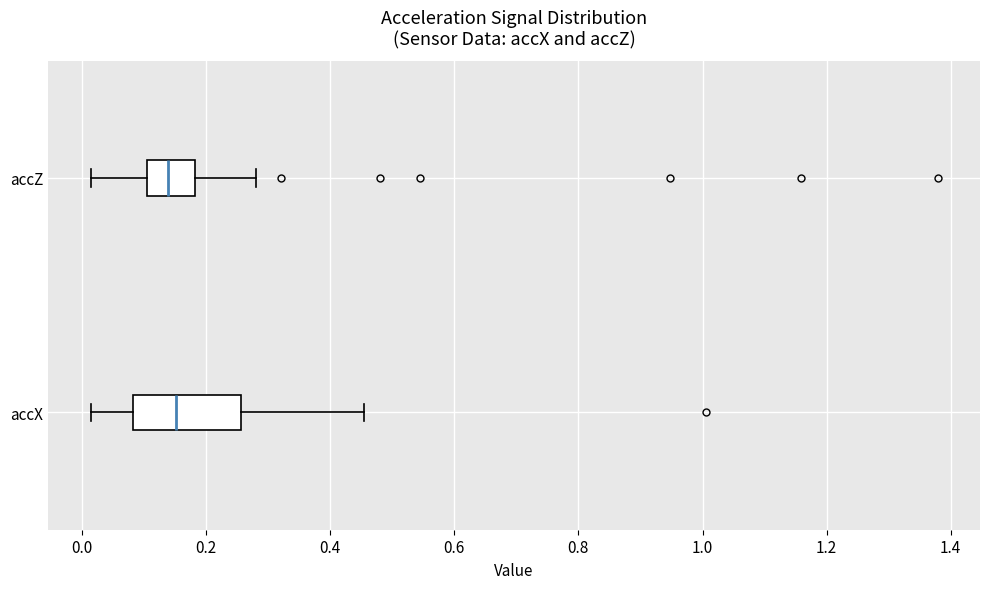

Reading bottom to top, transcribe this box plot: for each box, give where its median line is, the range the box spans, and where its two whiskers end, as read against the x-axis. The values are not printed on the chart, so give them approximately, as read against the axis.

accX: median 0.16, box 0.08 to 0.26, whiskers 0.02 to 0.46
accZ: median 0.14, box 0.10 to 0.18, whiskers 0.02 to 0.28